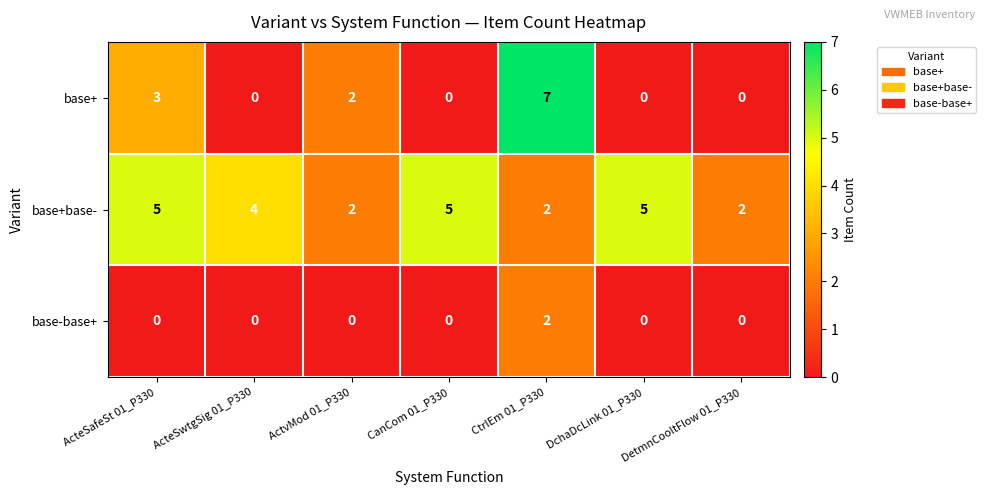

The base-base+ series shows 1 at ActeSafeSt 01_P330. True or false?

False